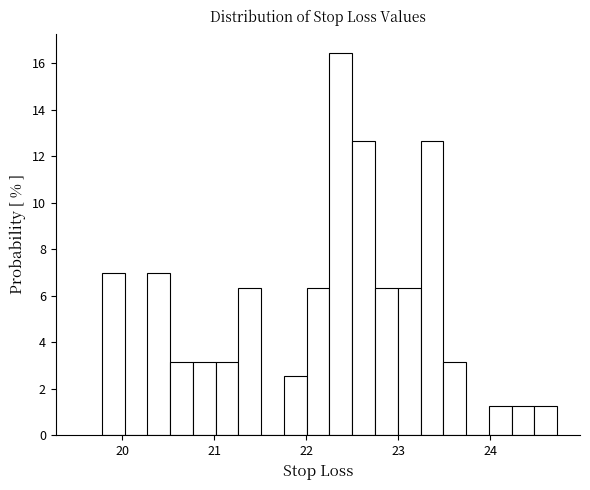

Around what value on the x-axis is the tallest bar? Give the approximate position of its centre, as read against the axis.

22.4